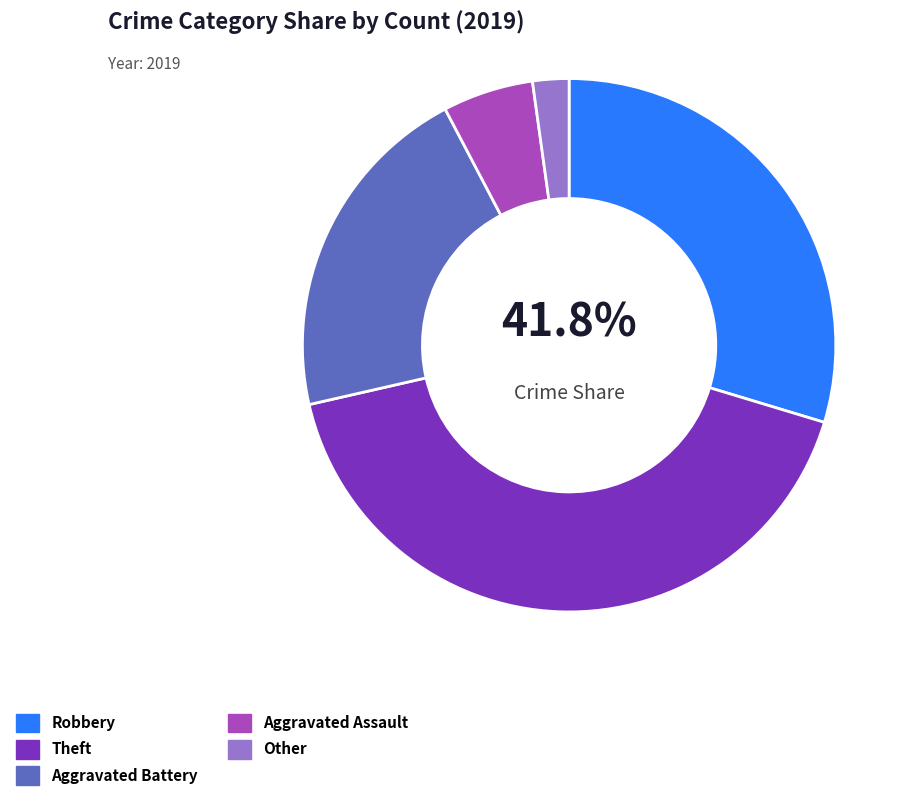

To the nearest percent, what is the difference between the Robbery and Theft slice percentages?

15%